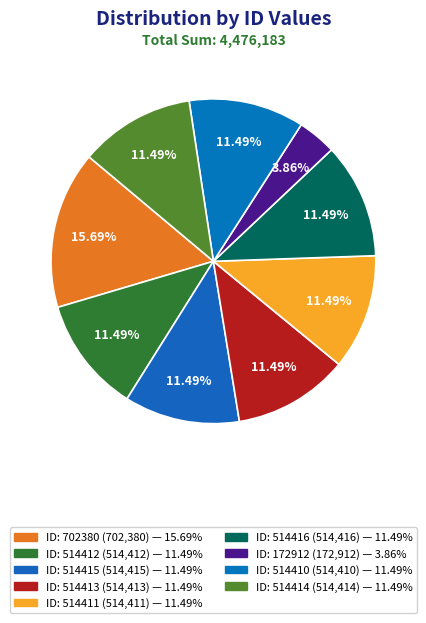

Count the number of slices in the pie.

9